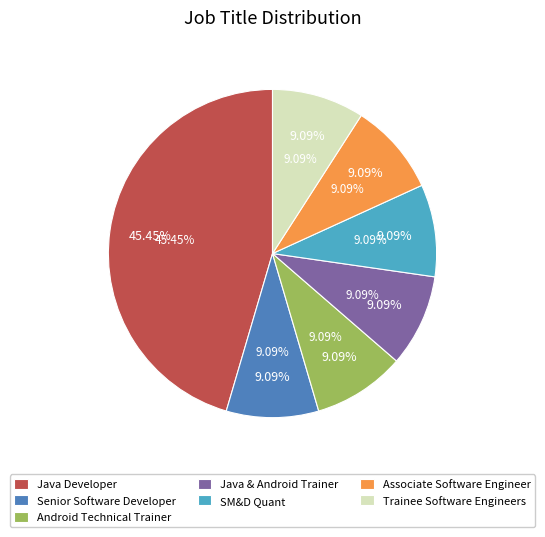

What percentage is the SM&D Quant slice, to the nearest percent?

9%